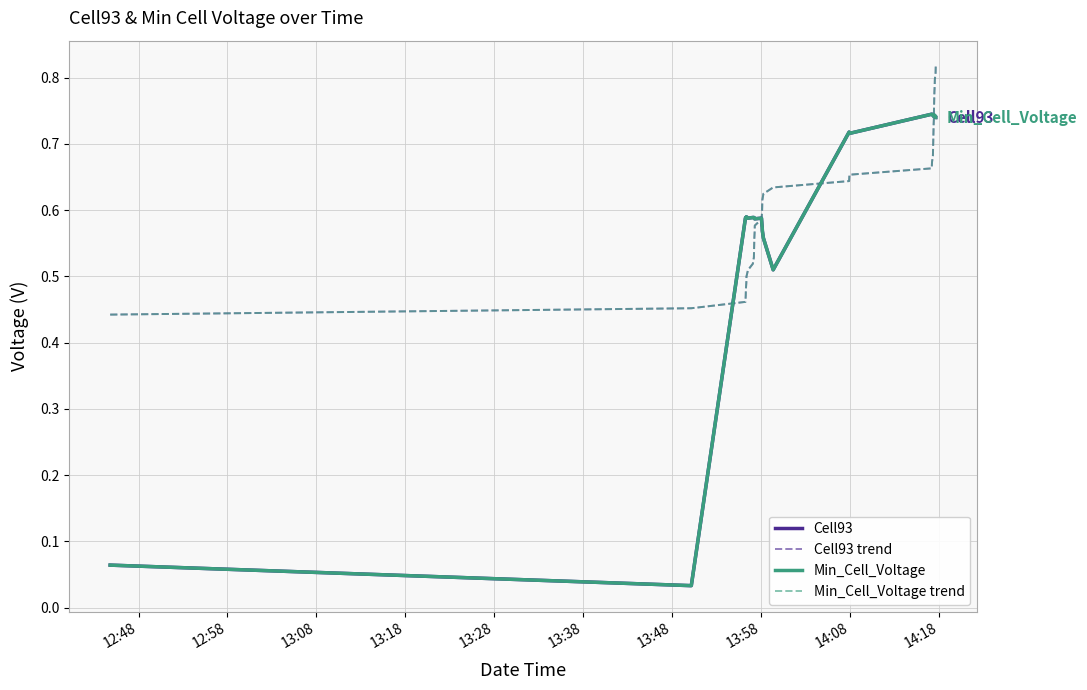

What is the difference between the highest and lowest values at 13:58?

0.1